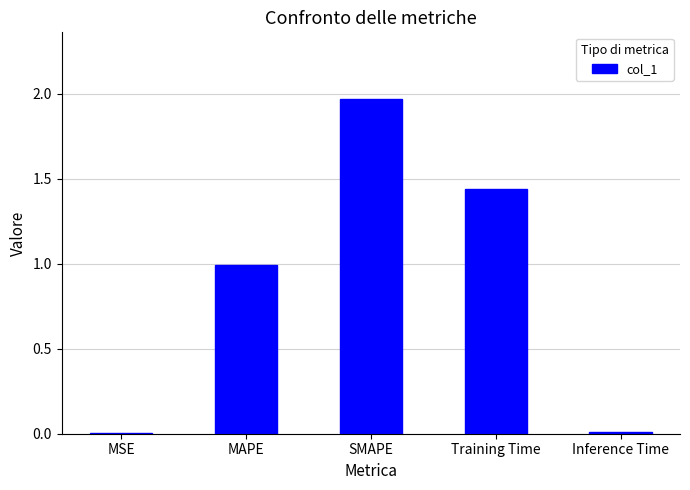

The value at MAPE is 1.5. True or false?

False